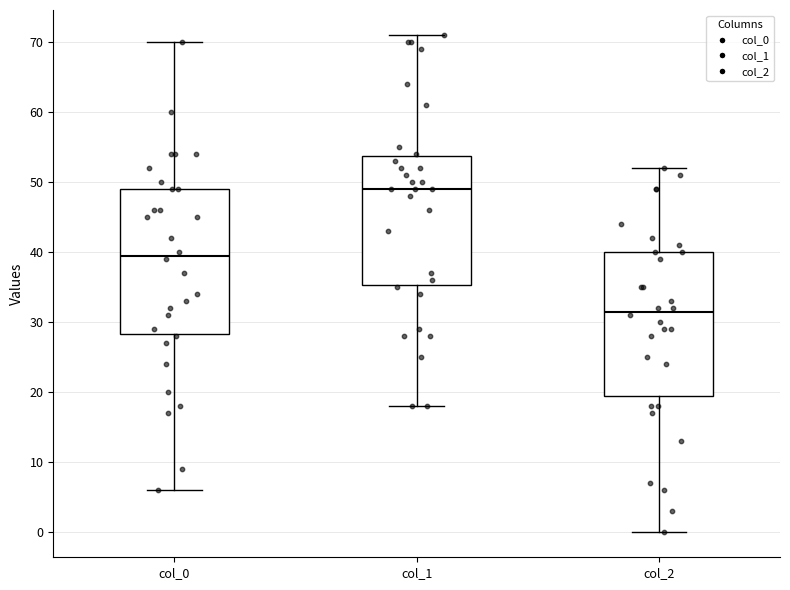

Which box's median line is the lowest?

col_2